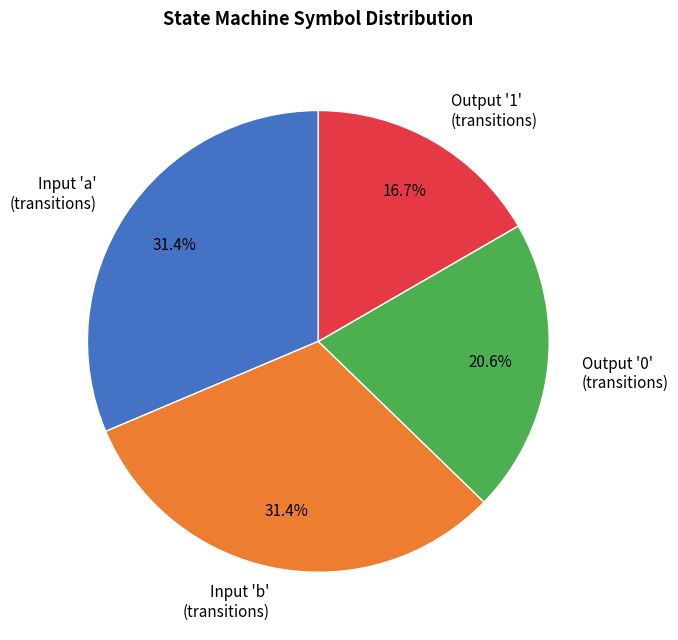

Does Output '0' (transitions) represent more than half of the total?

No